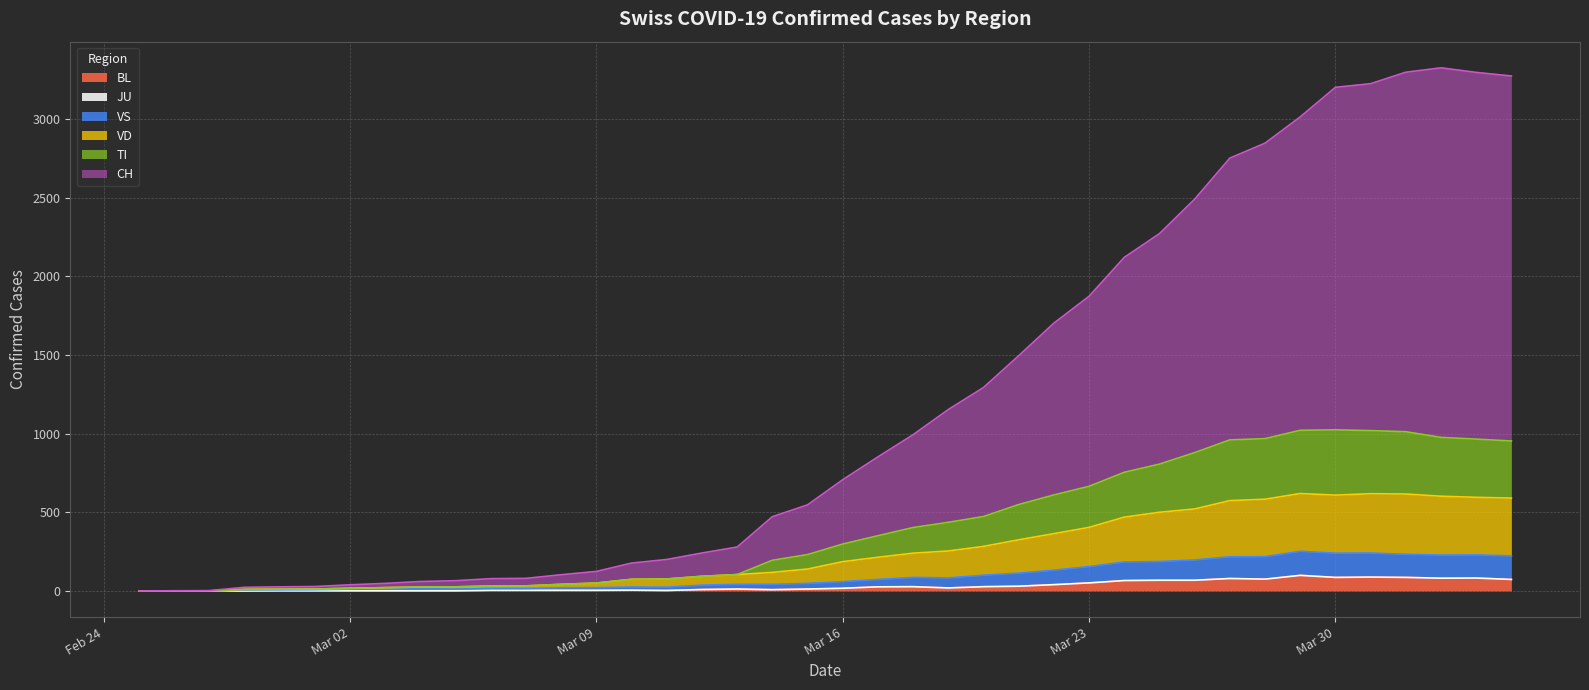

What is the difference between the maximum and minimum values in the BL series?

99